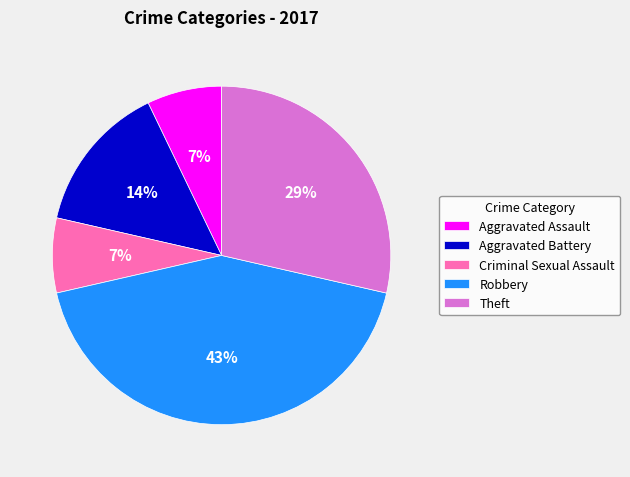

Combined, do Theft and Criminal Sexual Assault account for over 50%?

No